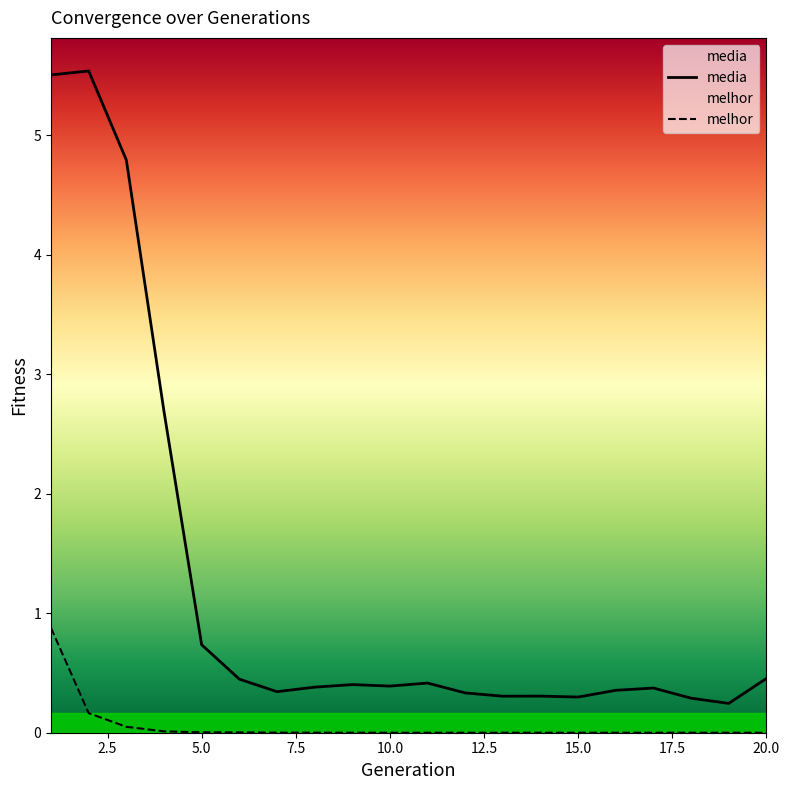

Does the chart have visible grid lines?

No